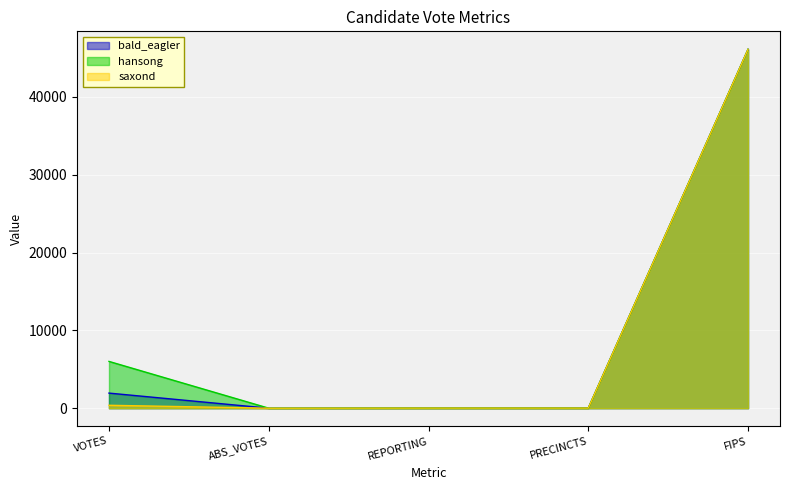

What are all the series names shown in the legend?

bald_eagler, hansong, saxond